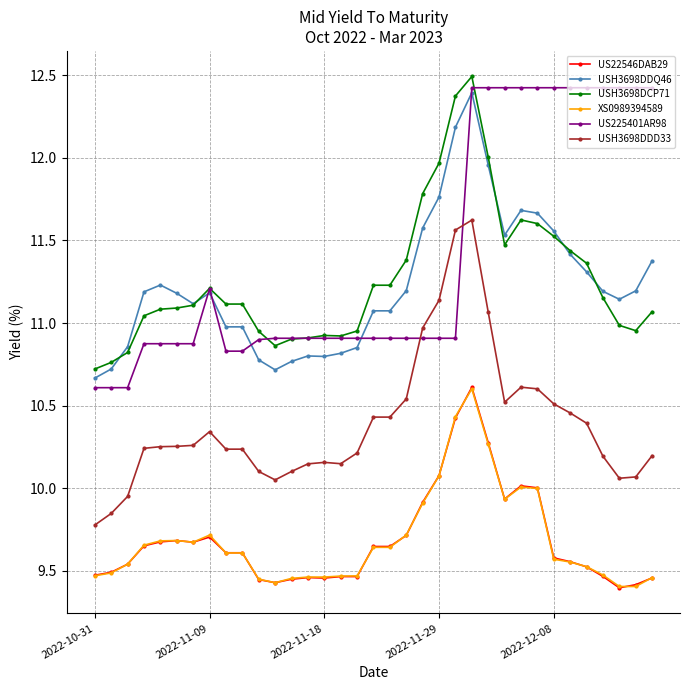

How many data points in USH3698DDD33 are less than 10?

3